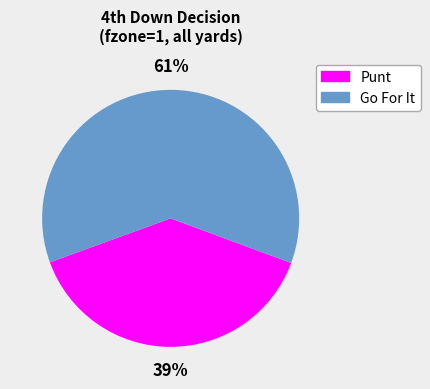

Does any single category account for the majority?

Yes